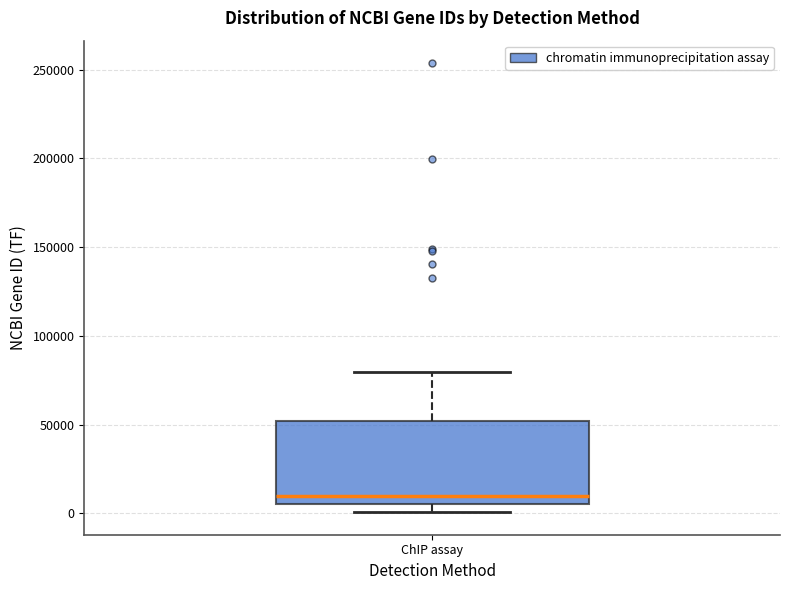

Where does the upper whisker of the box for ChIP assay end on the y-axis? The values are not printed on the chart, so give them approximately, as read against the axis.

80000